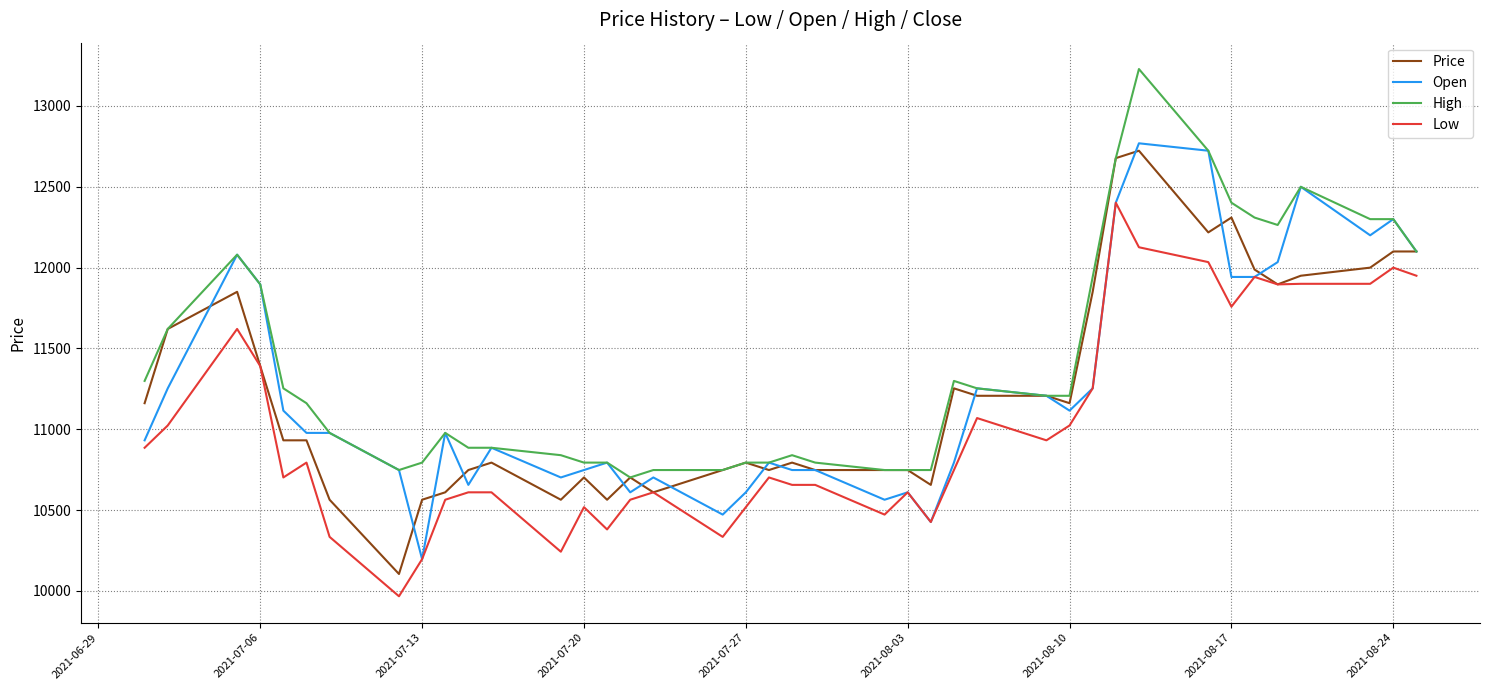

True or false: Low and High intersect in this chart.

False